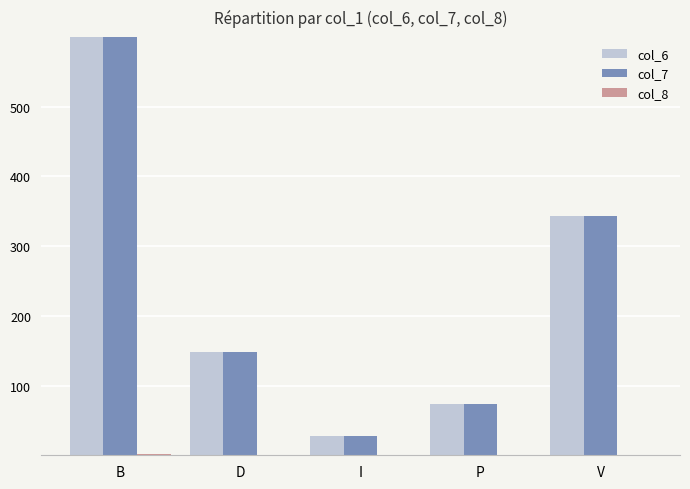

At which category is the sum across all series the highest?

B